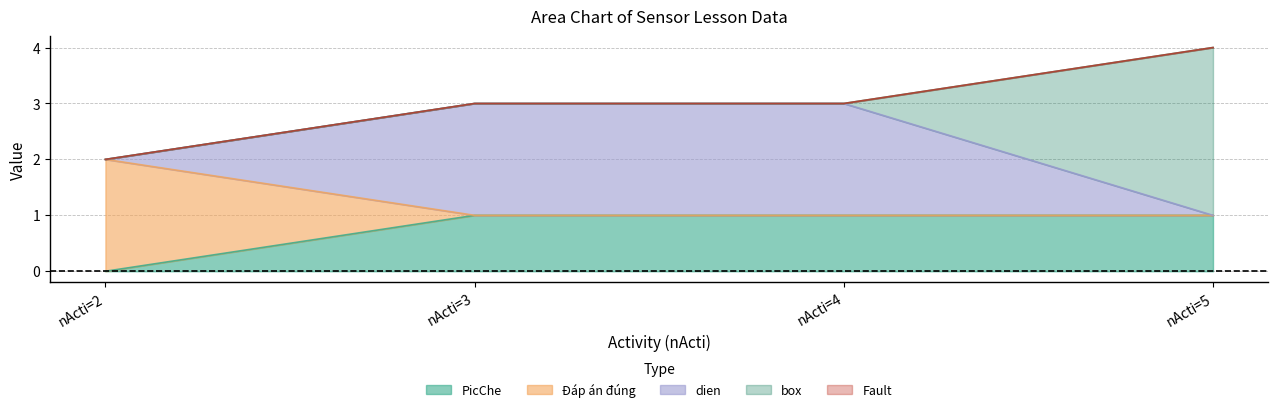

What is the total value across all series at nActi=5?

4